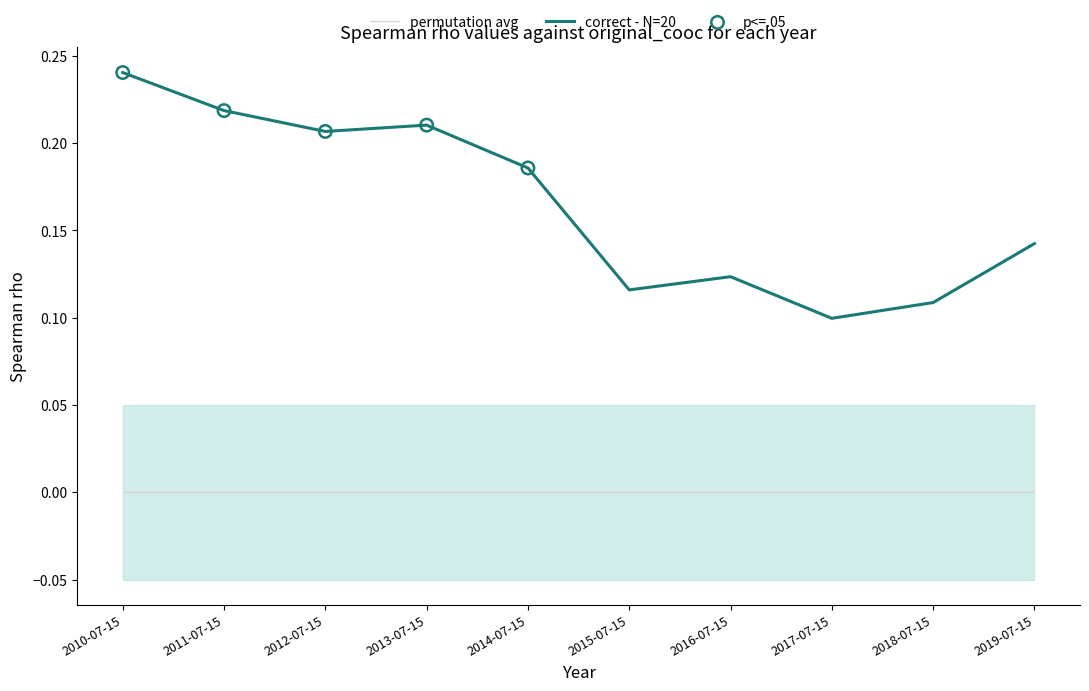

Which has a higher value, 2014-07-15 or 2012-07-15?

2012-07-15